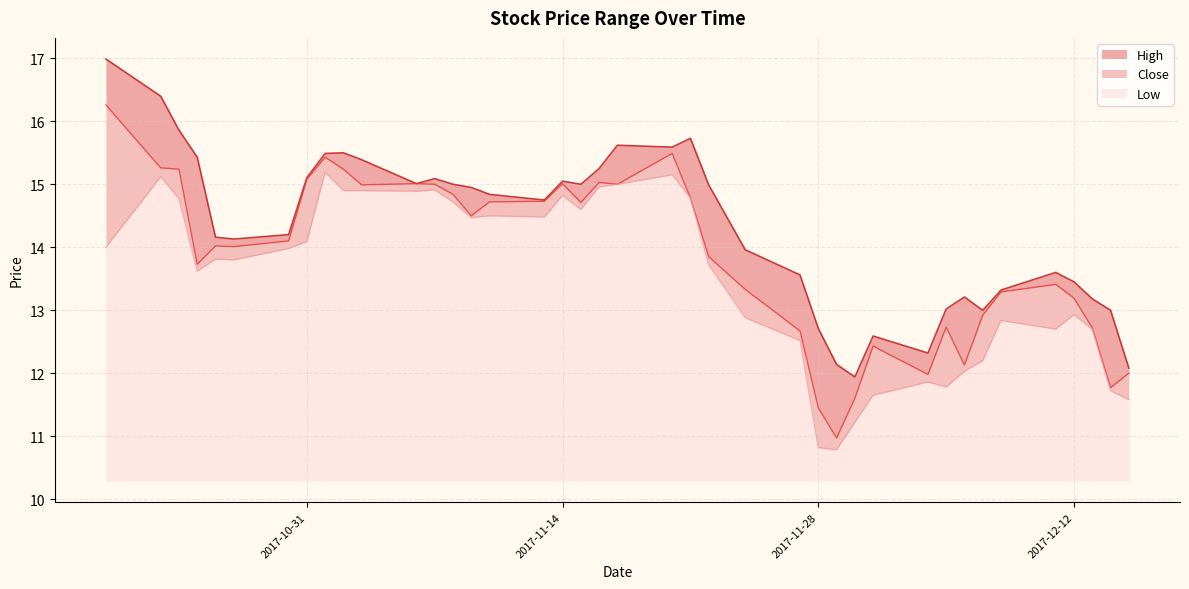

What is the average value of the High series?

14.3